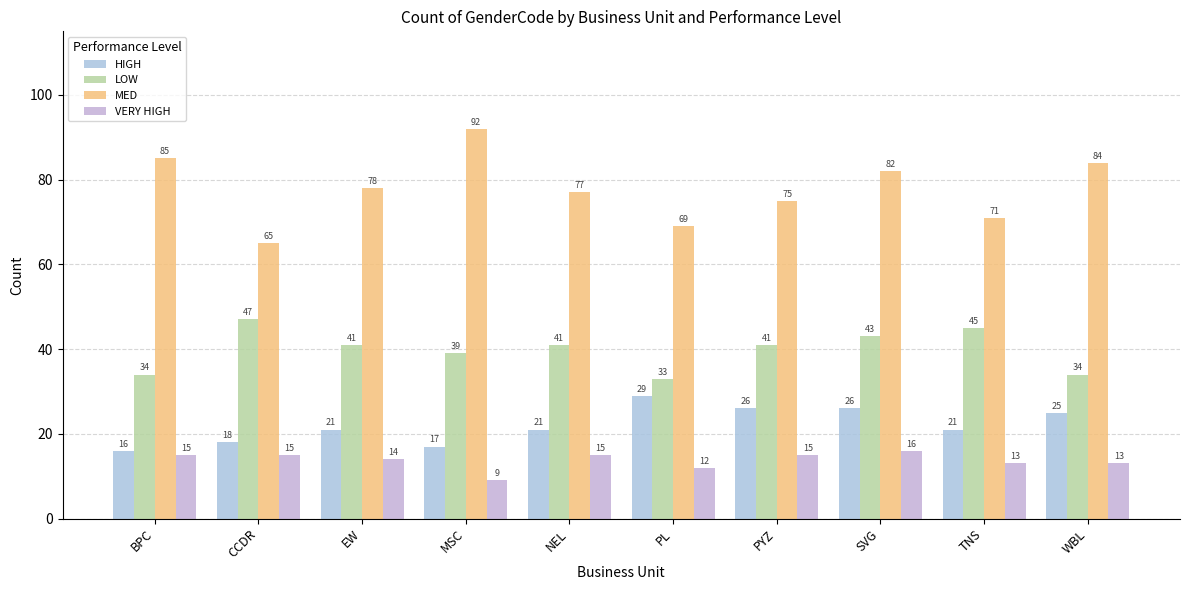

What is the label of the 2nd bar from the left?

CCDR